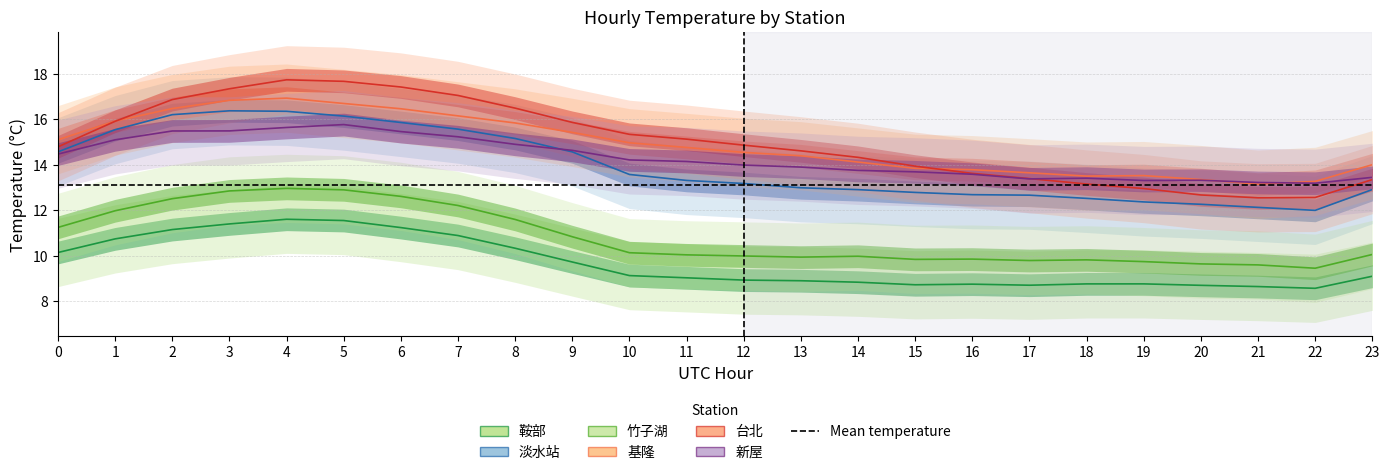

What is the maximum value shown in the chart?

17.7